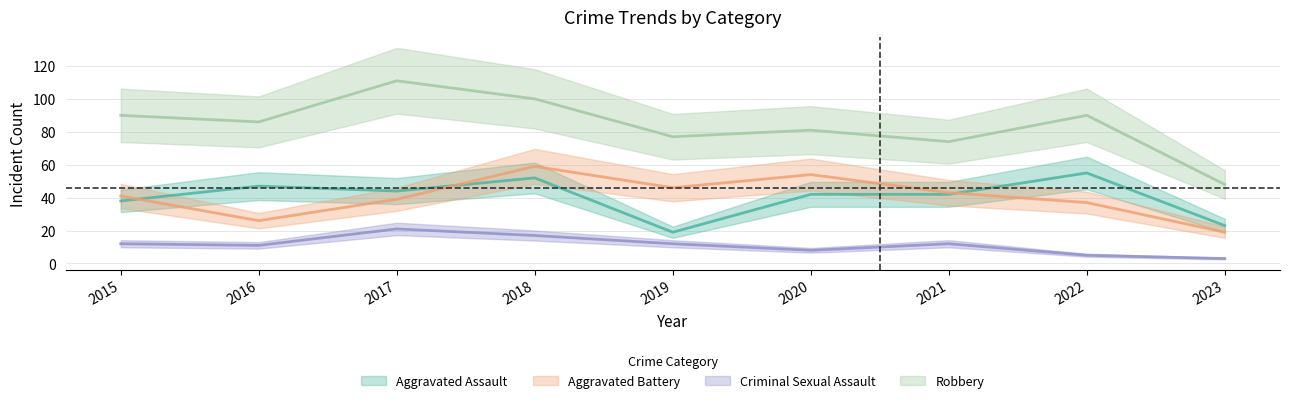

True or false: Criminal Sexual Assault has more than 2 points higher than both neighbors.

False